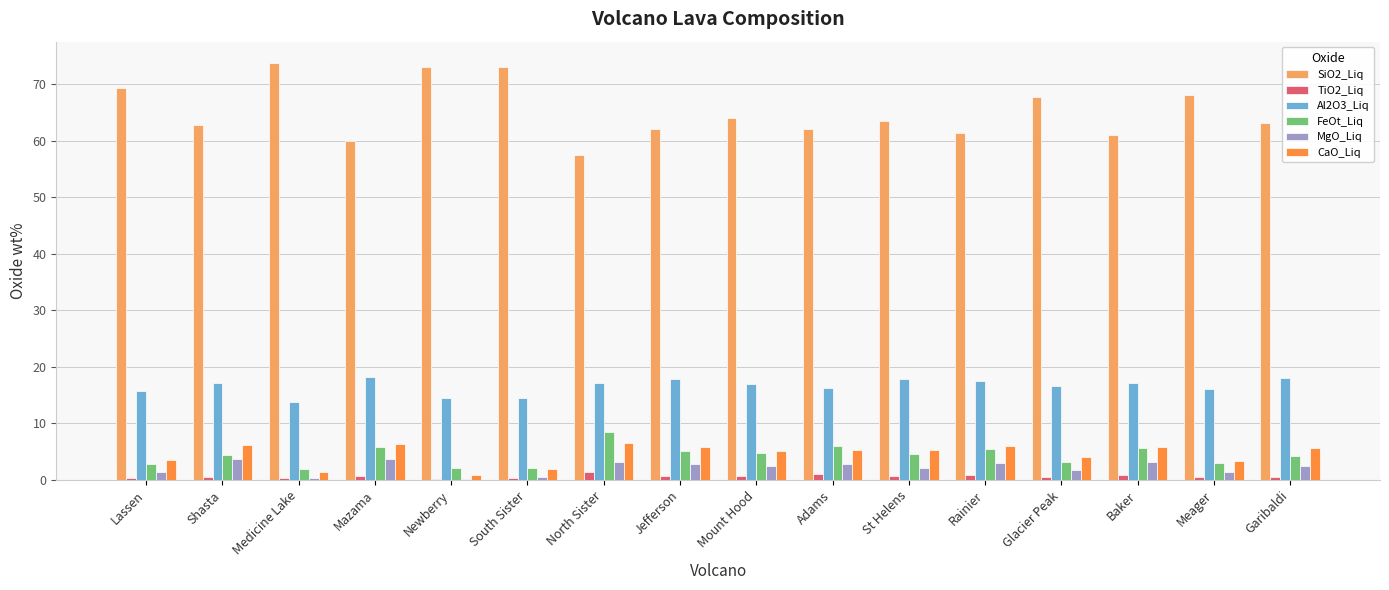

What is the greatest value displayed?

73.8